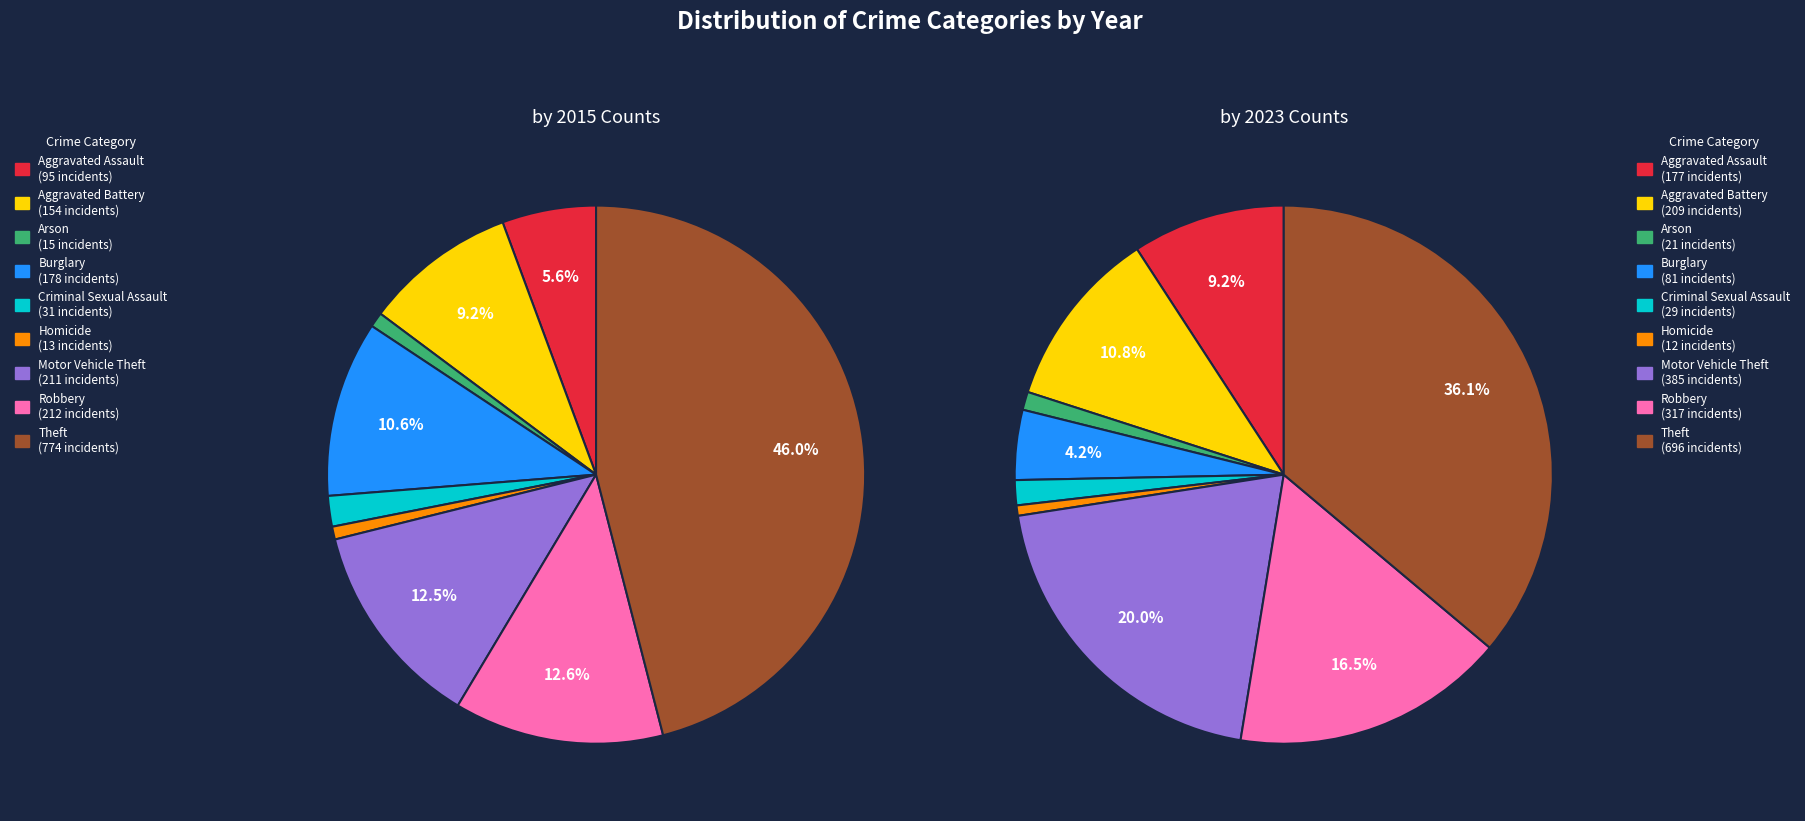

Rank the series at Aggravated Assault from lowest to highest value.

2015, 2023